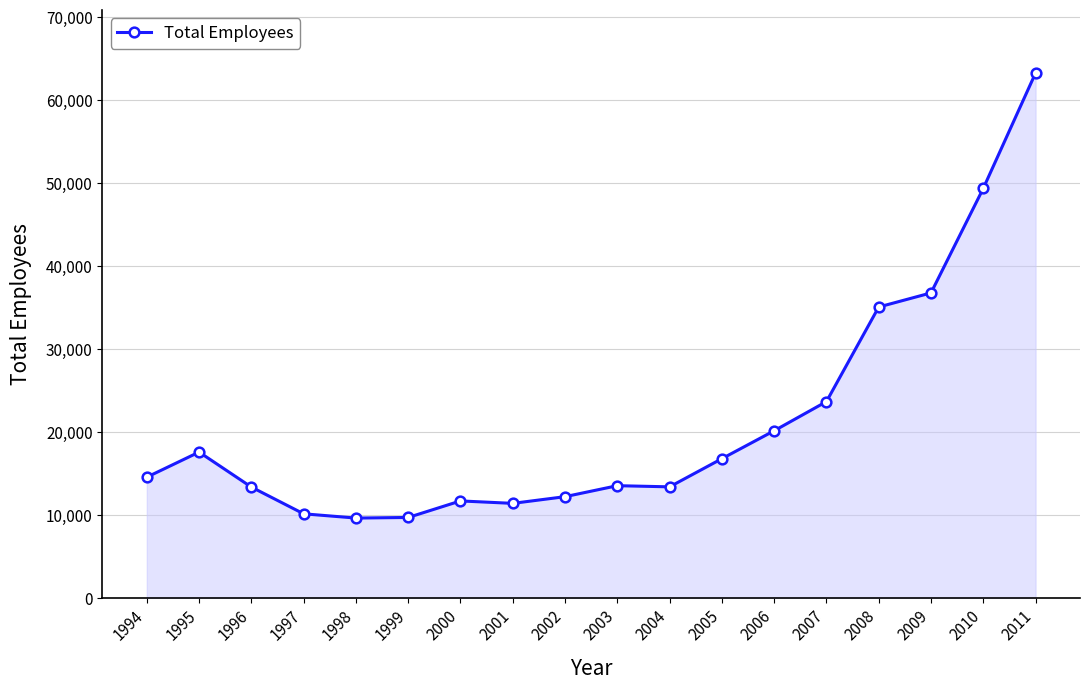

What is the value of the 11th point from the left?

13426